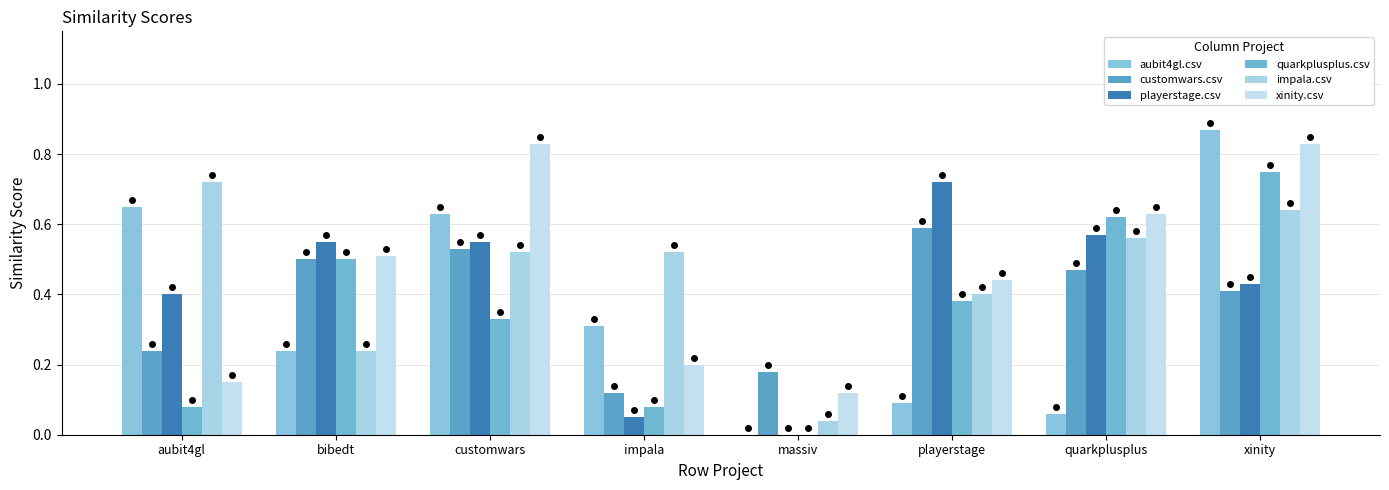

What is the difference between the second highest and second lowest values in the quarkplusplus.csv series?

0.5